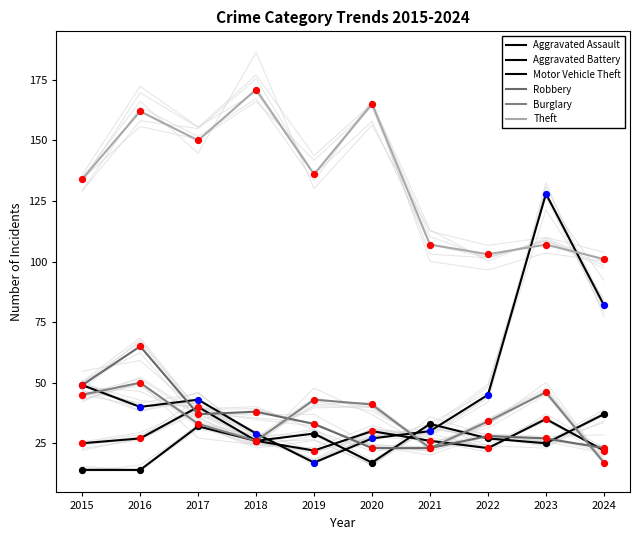

Which series has the largest Y range (max minus min)?

Motor Vehicle Theft